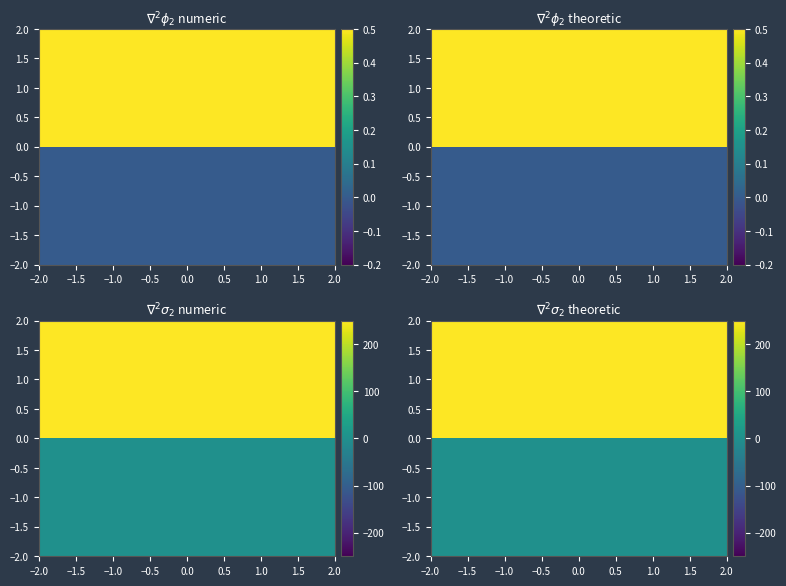

Which label corresponds to the smallest value in the chart?

−1.0